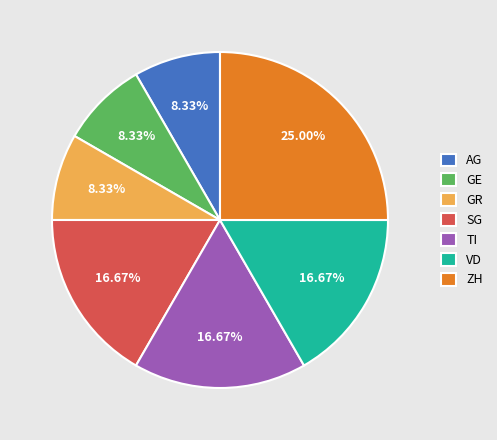

The SG slice represents 25% of the pie. True or false?

False